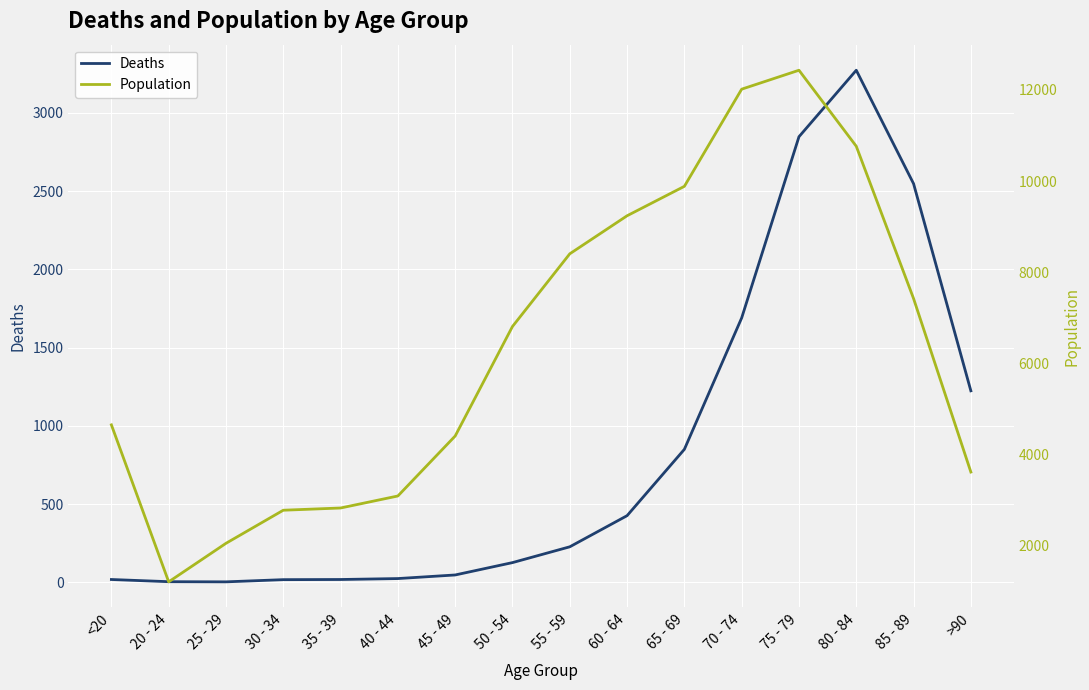

What is the difference between the highest and lowest values at 50 - 54?

6677